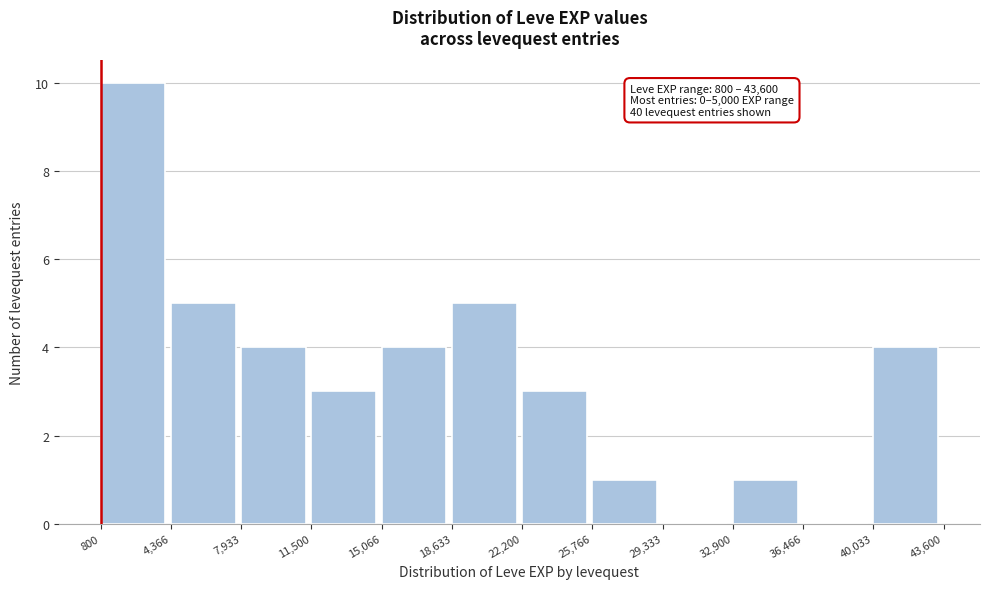

Which range on the x-axis has the tallest bar?

800 to 4,366